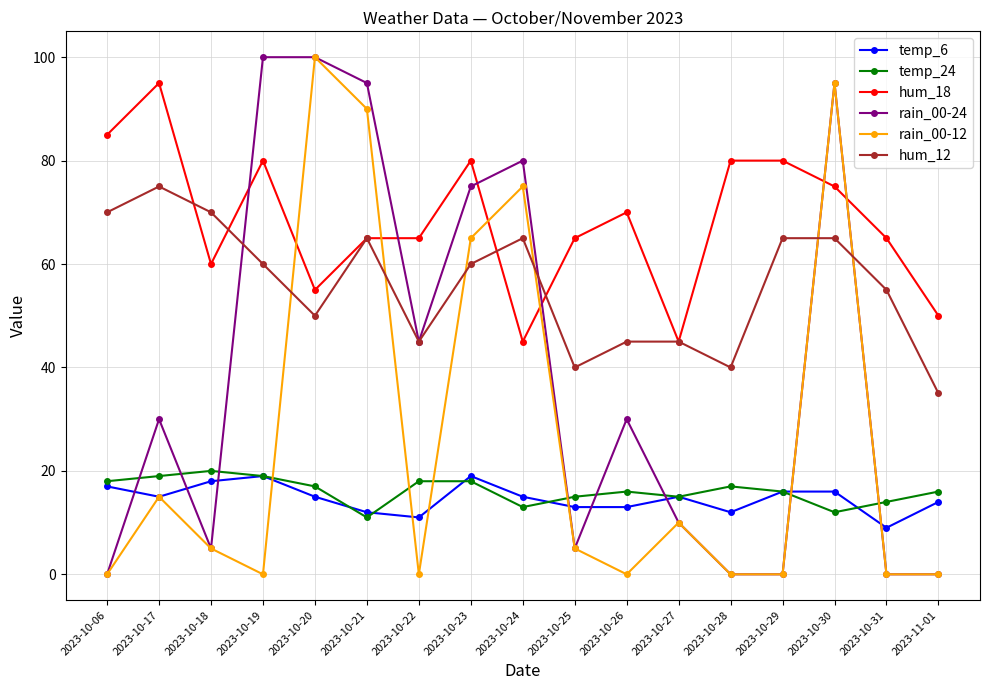

What is the total value across all series at 2023-10-17?

249